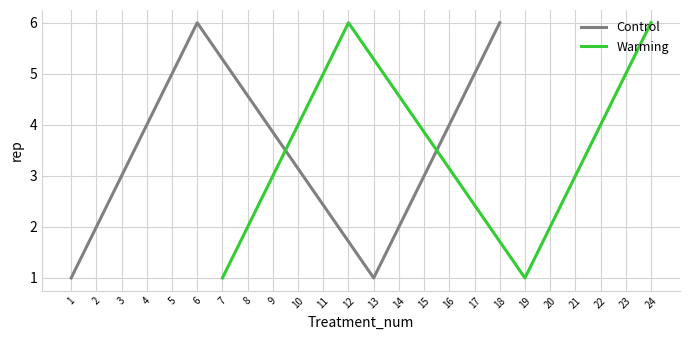

The Control series shows 3 at 15. True or false?

True